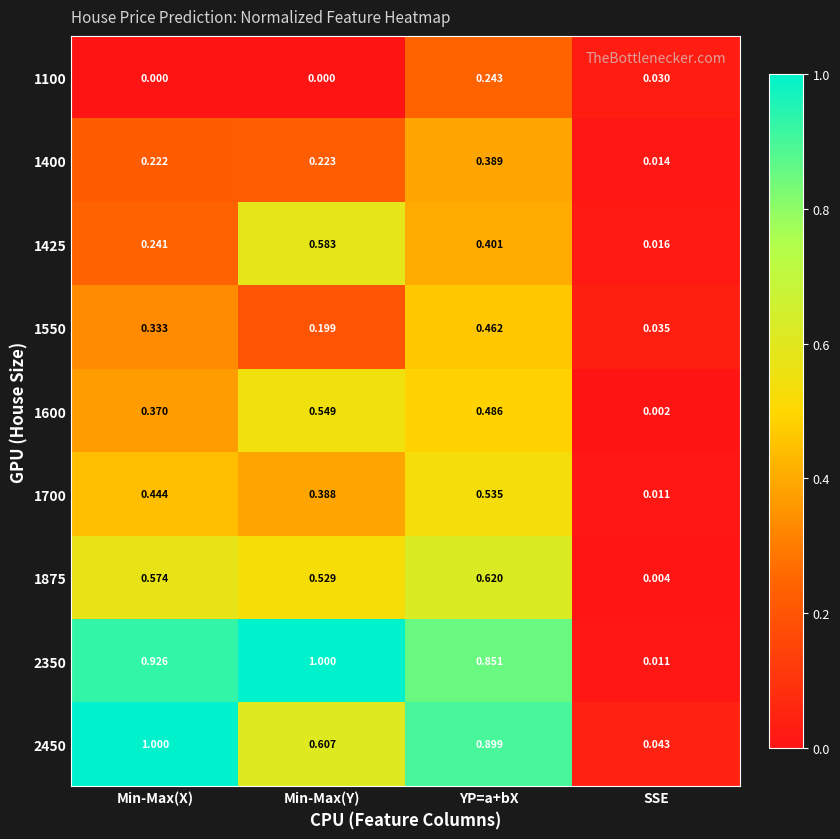

At Min-Max(Y), list the series in order from smallest to largest.

1100, 1550, 1400, 1700, 1875, 1600, 1425, 2450, 2350